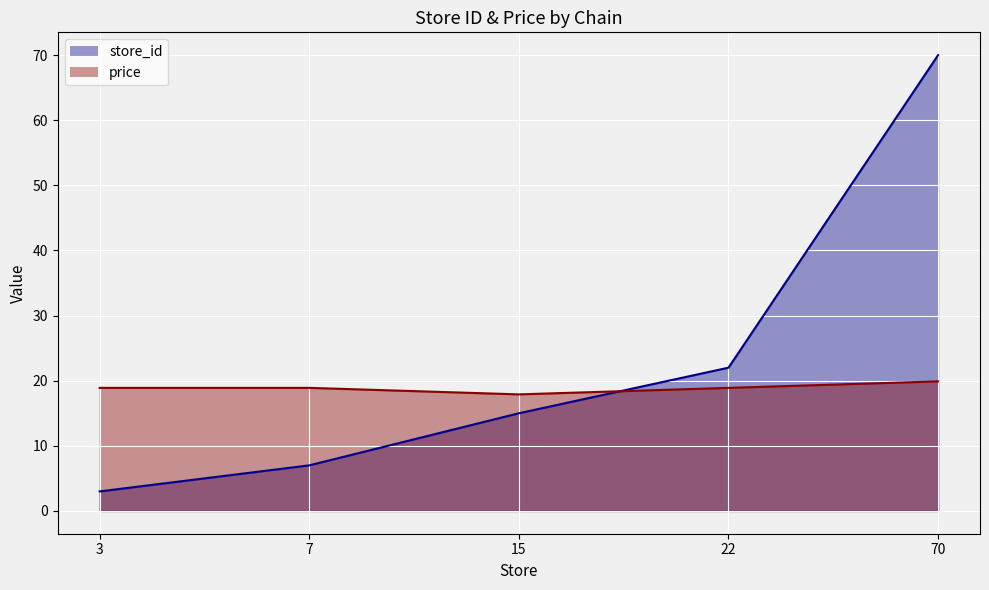

How many data points does each series have?

5